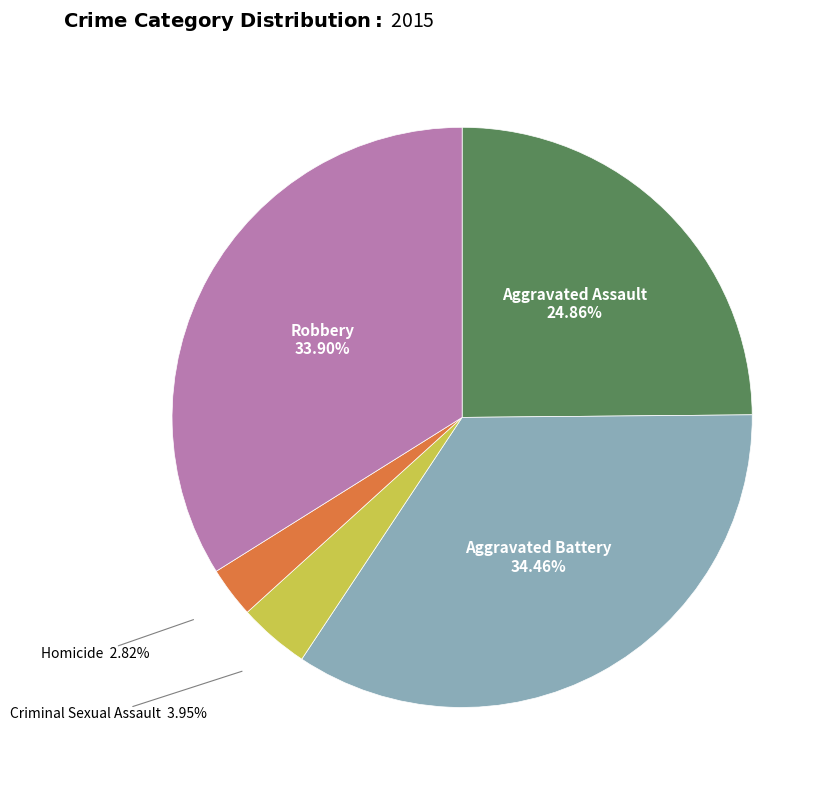

Does any single category account for the majority?

No